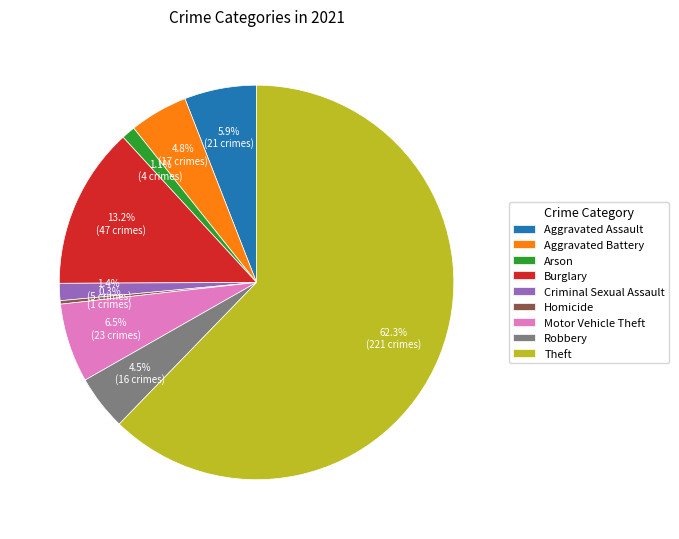

To the nearest percent, what is the difference between the Homicide and Criminal Sexual Assault slice percentages?

1%